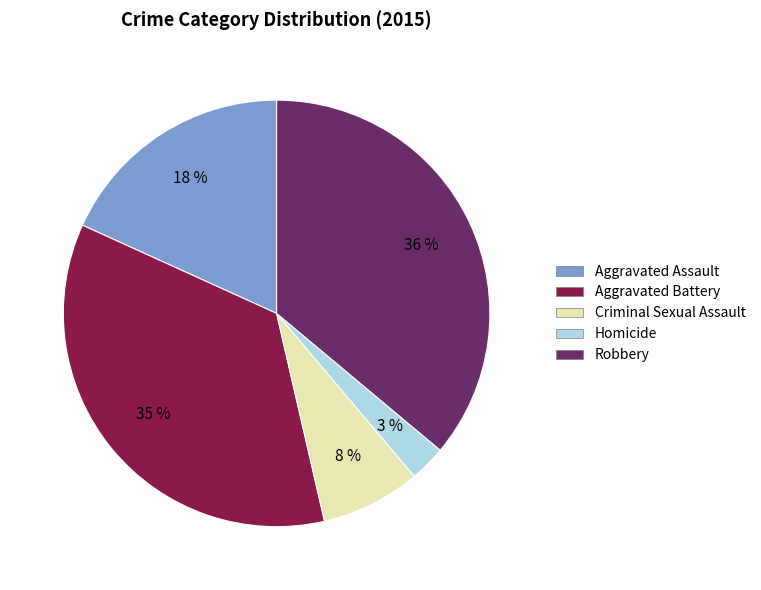

Which has a higher value, Aggravated Assault or Criminal Sexual Assault?

Aggravated Assault